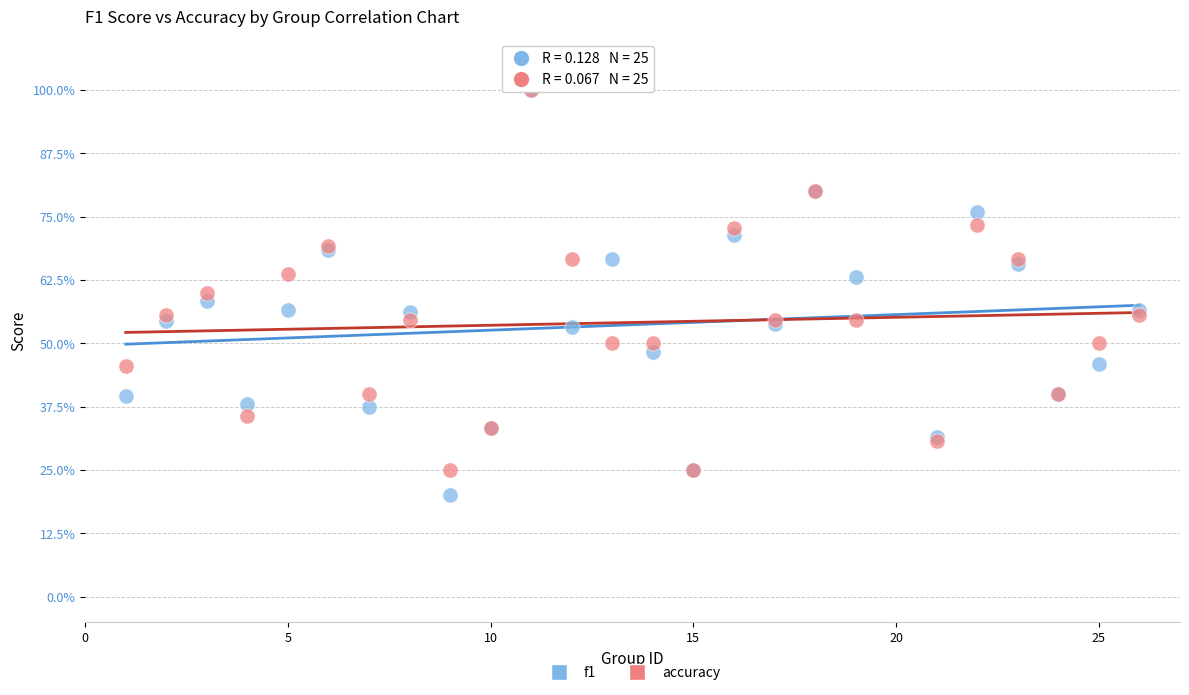

What are all the series names shown in the legend?

f1, accuracy